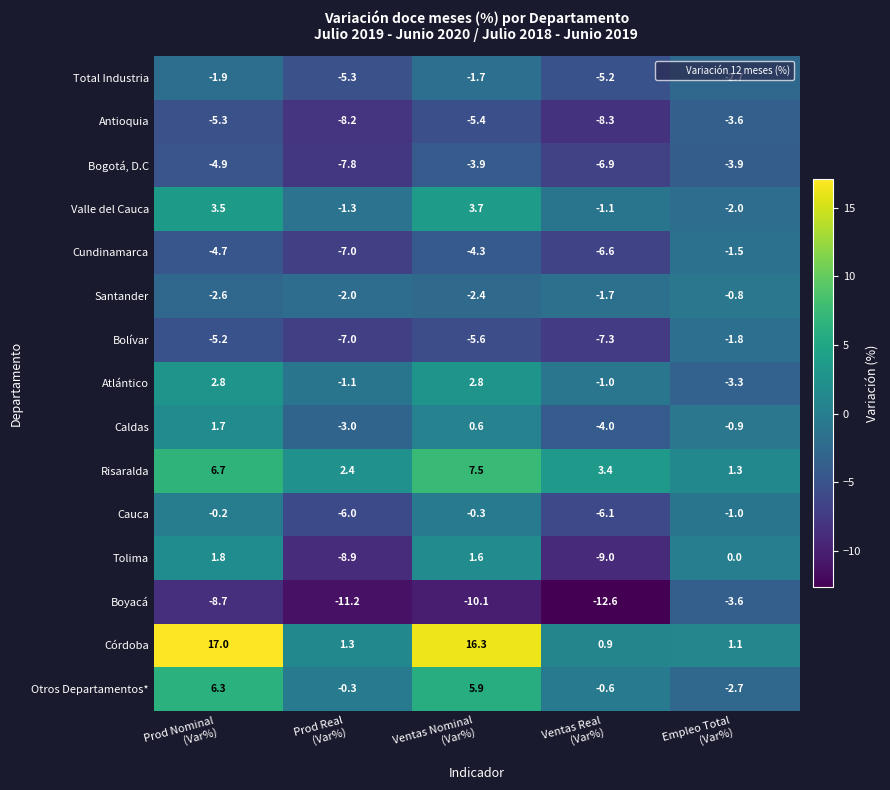

What is the difference between the second highest and second lowest values in the Tolima series?

10.5